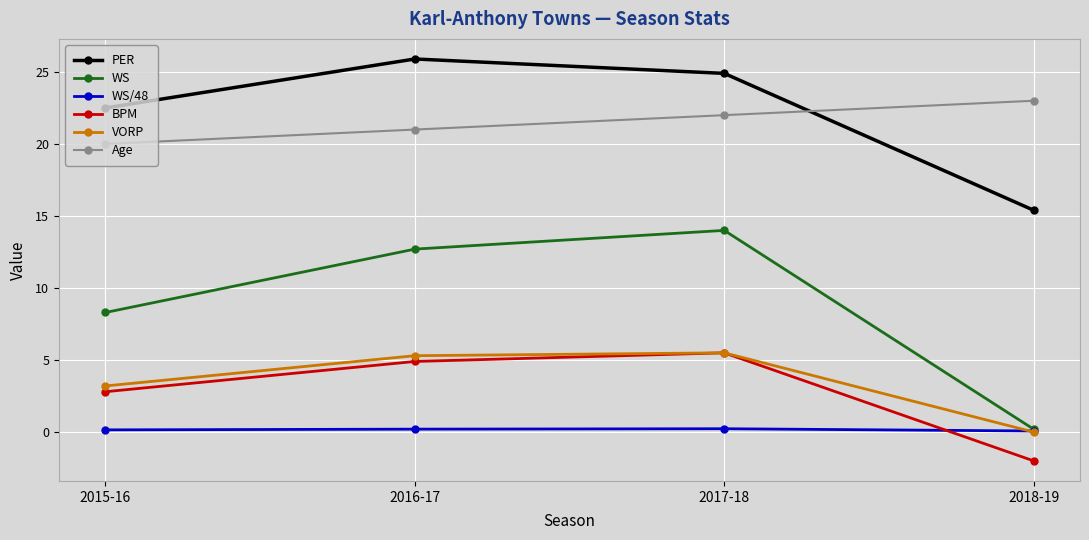

What is the label of the 2nd point from the right?

2017-18